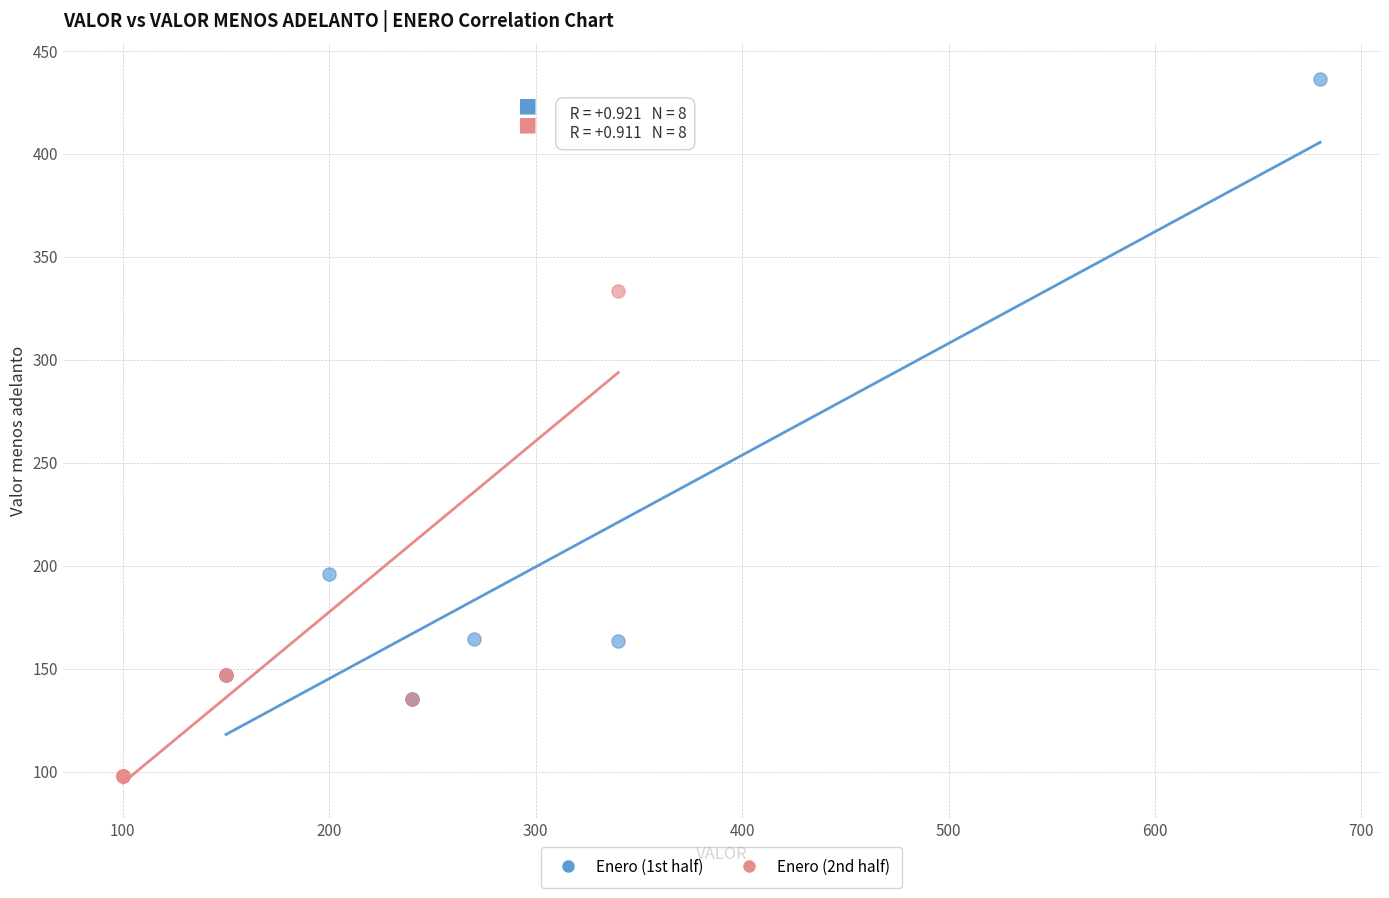

Which series contains the highest Y value?

Enero (1st half)